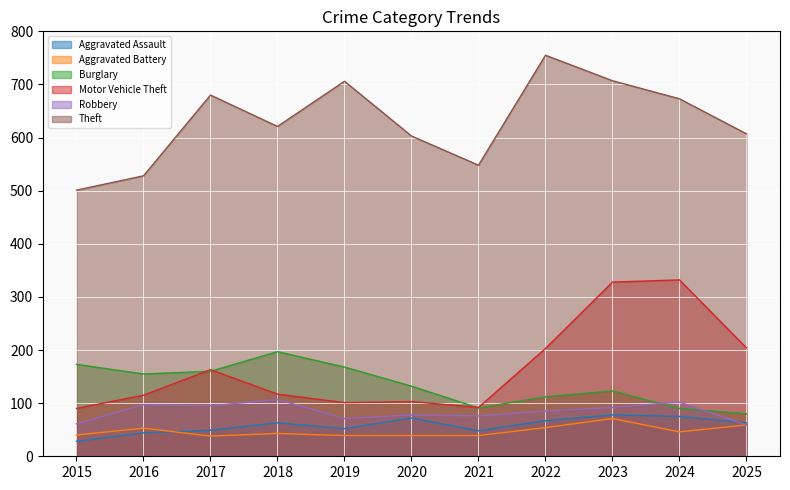

What is the value of the Robbery point at the 6th from the left?

78